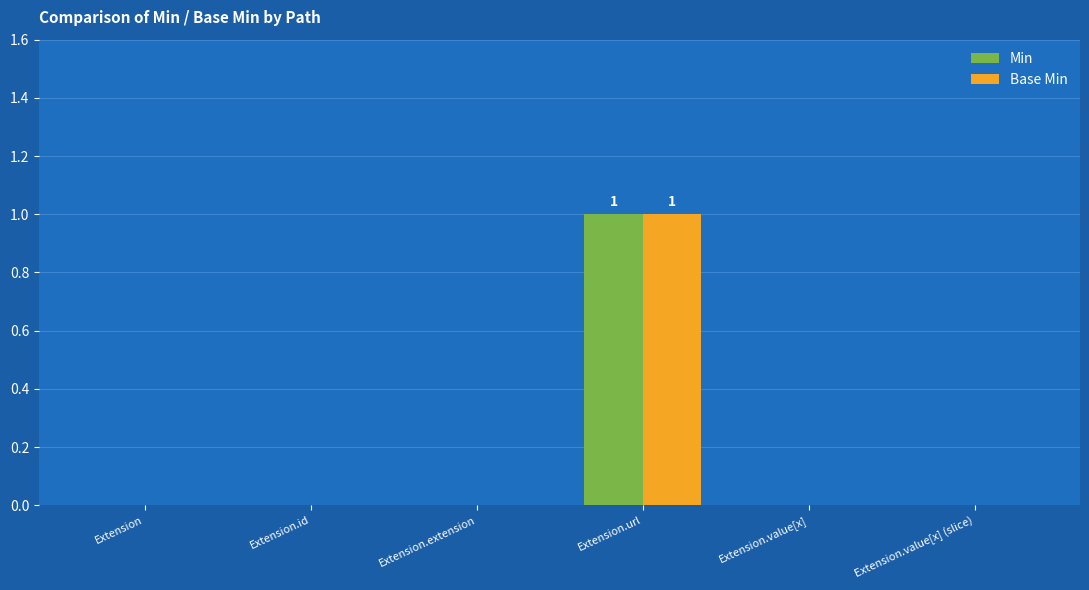

How many data points does each series have?

6